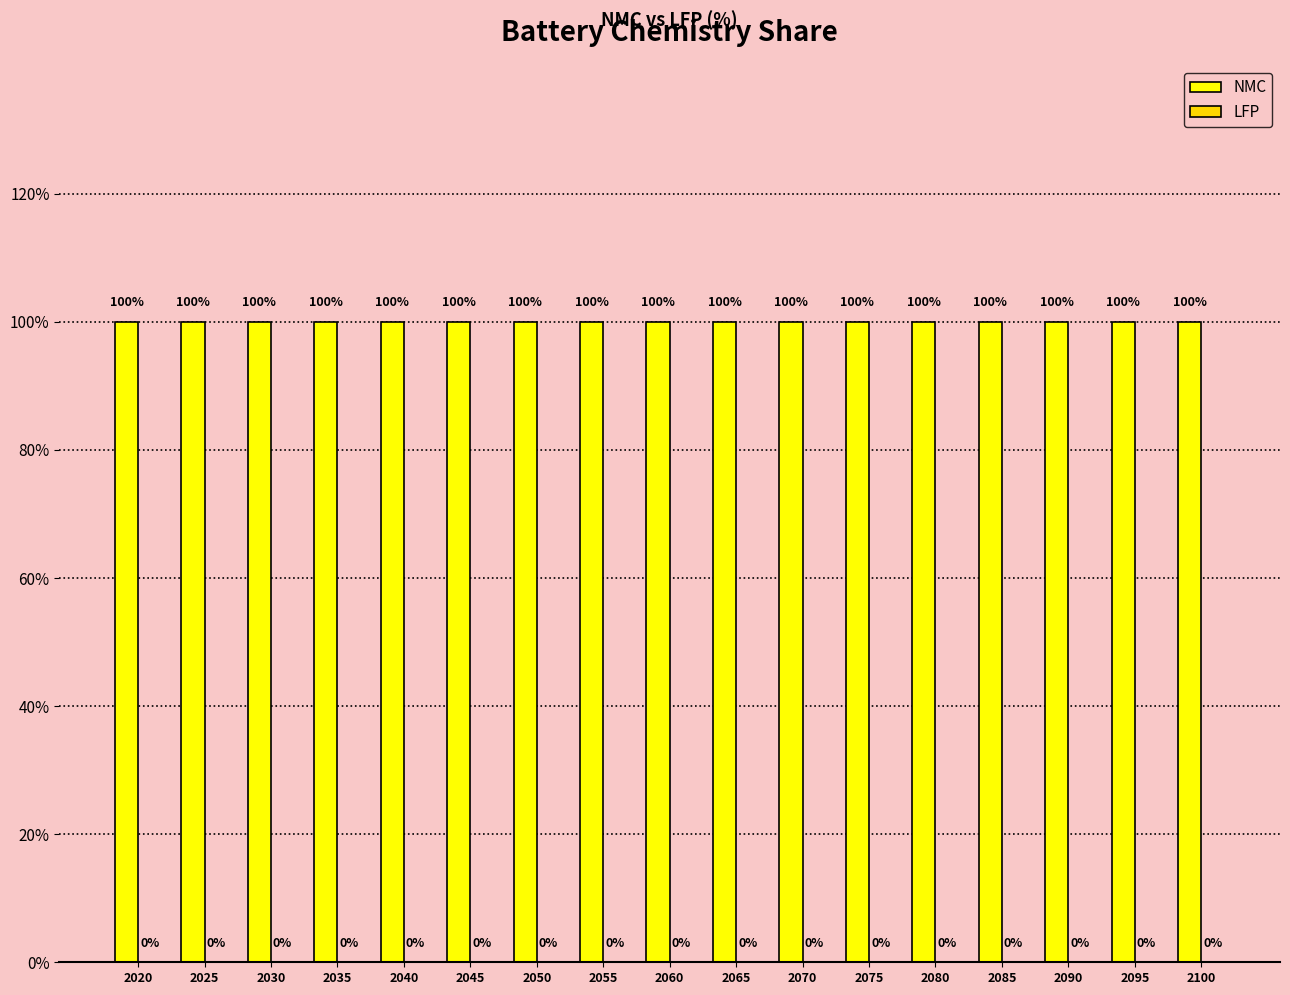

Reading left to right, what are all the values shown in this chart?

NMC: 1	1	1	1	1	1	1	1	1	1	1	1	1	1	1	1	1
LFP: 0	0	0	0	0	0	0	0	0	0	0	0	0	0	0	0	0